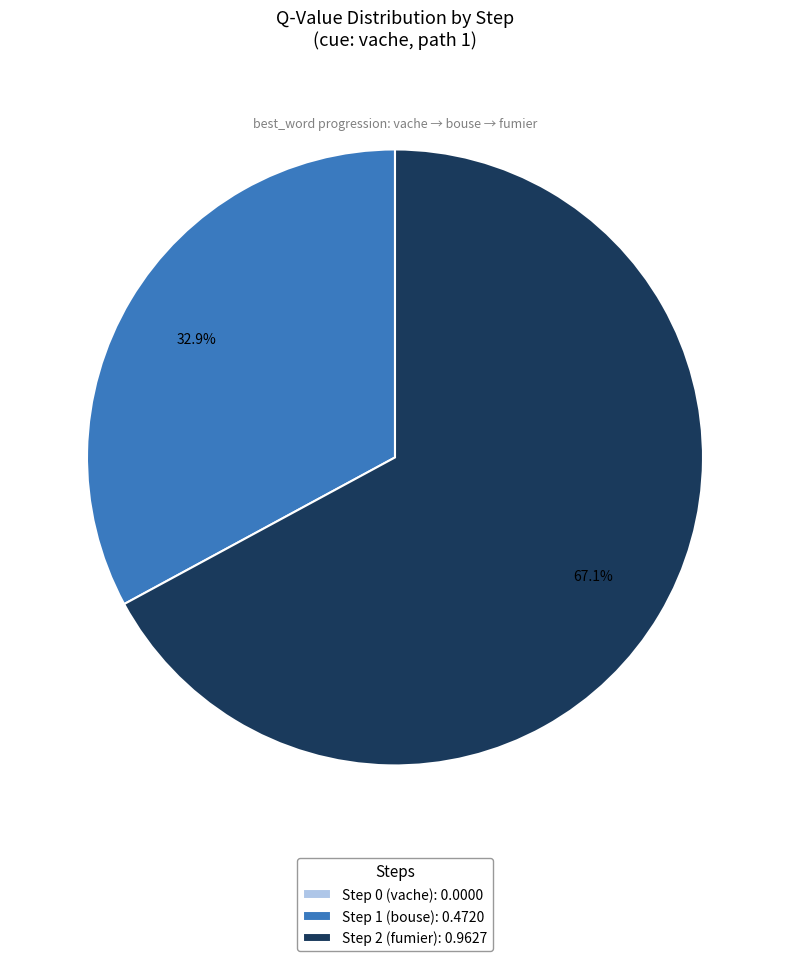

Which category has the biggest portion of the pie?

Step 2 (fumier)